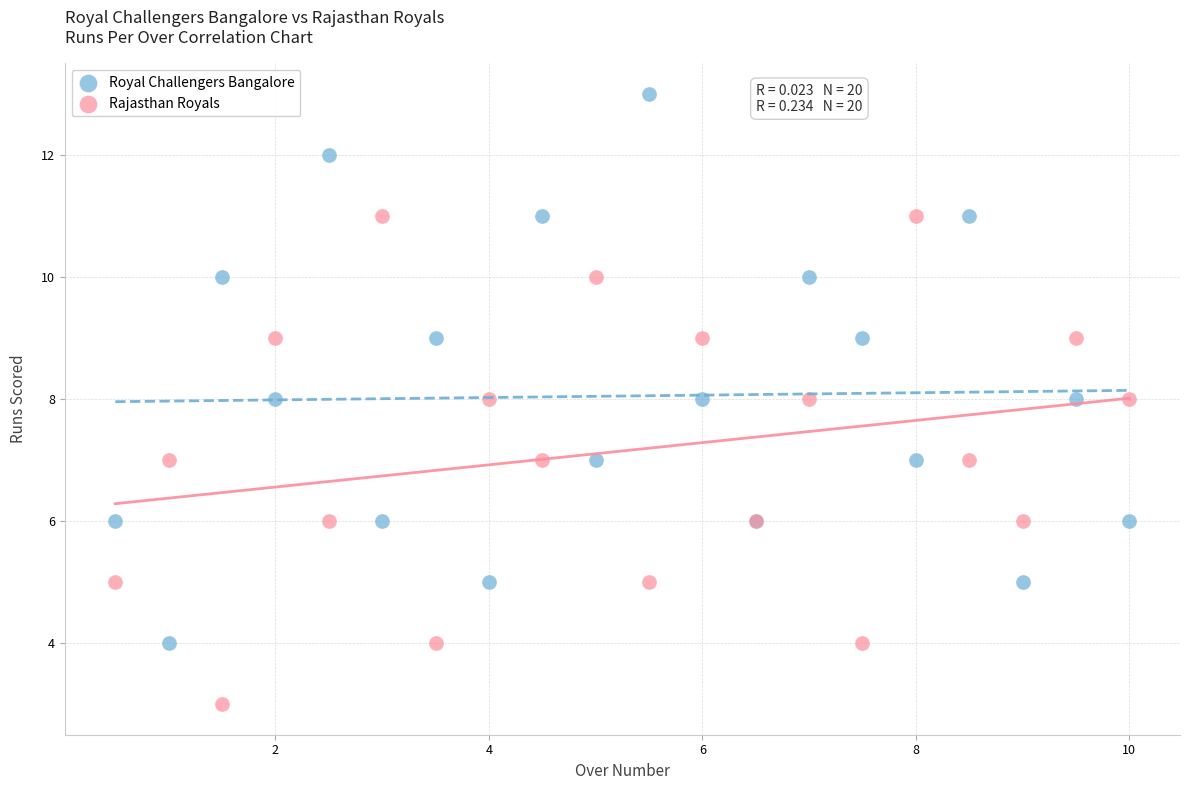

Which series has the largest Y range (max minus min)?

Royal Challengers Bangalore